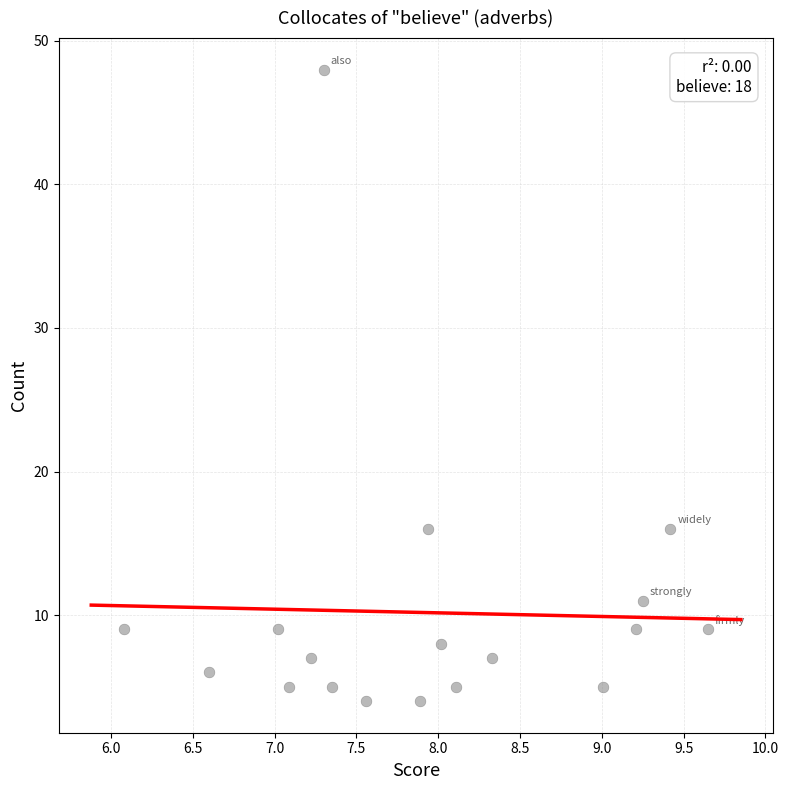

What is the range of Y values (max minus min)?

44